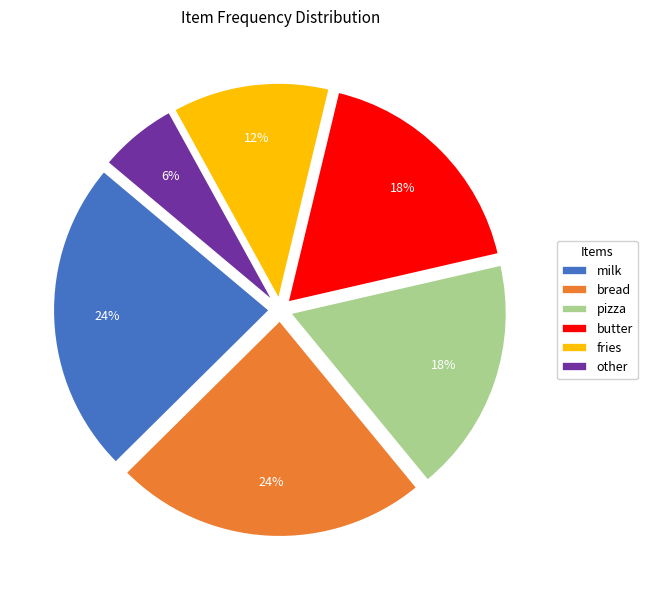

To the nearest percent, what is the difference between the largest and smallest slice percentages?

18%